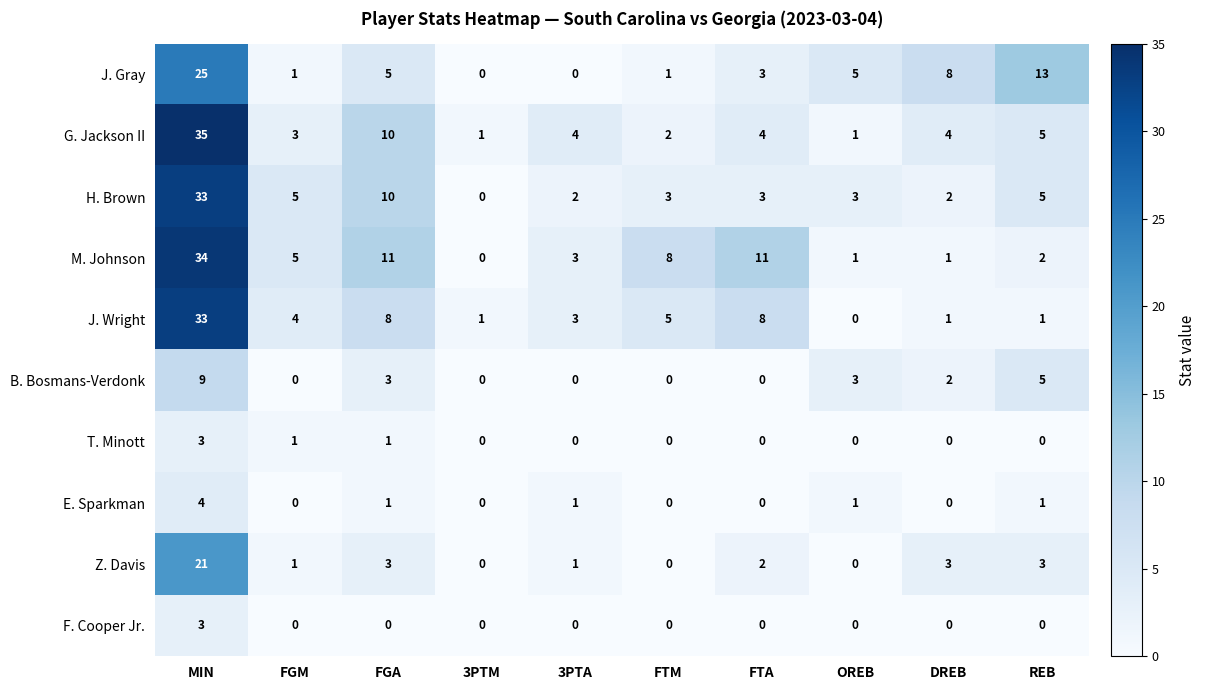

True or false: F. Cooper Jr. has a value of 0 at OREB.

True